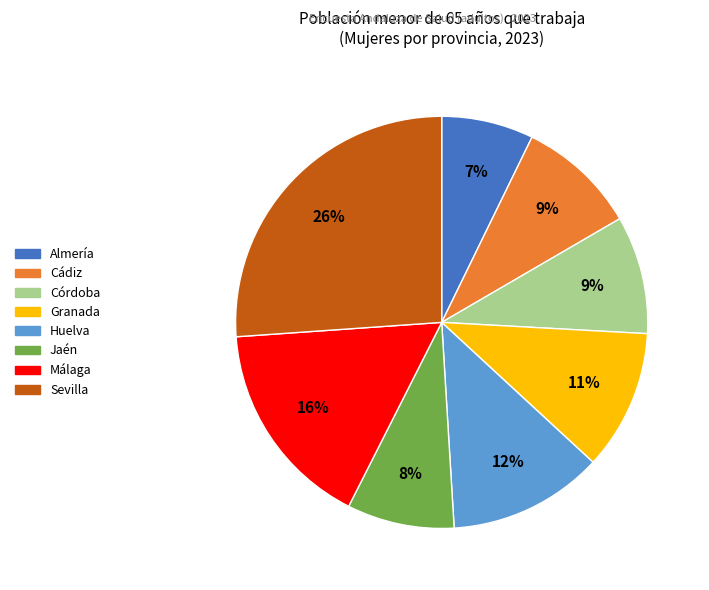

Is it true that Córdoba is 9% of the pie?

True